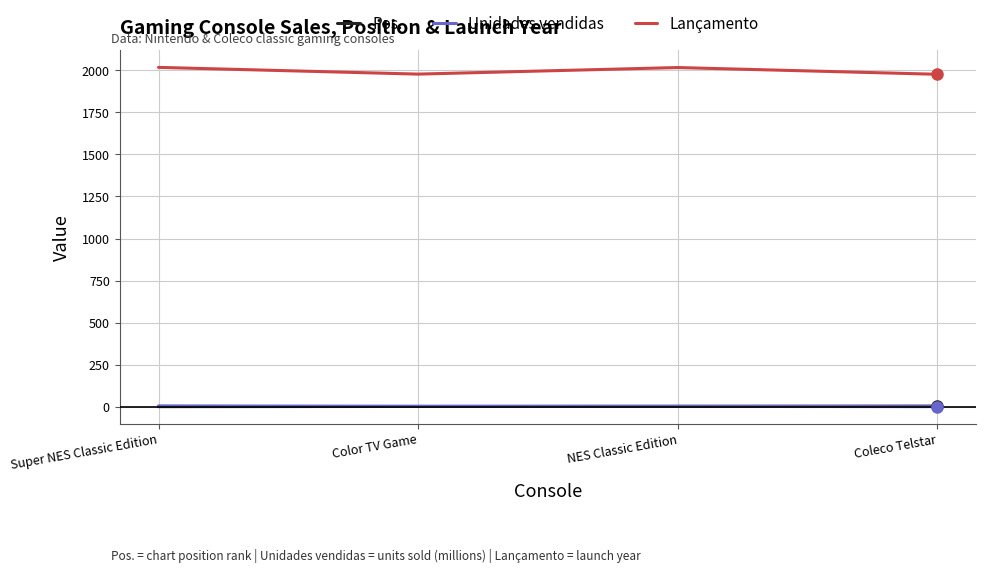

What is the approximate value of Lançamento at Super NES Classic Edition?

2017.0